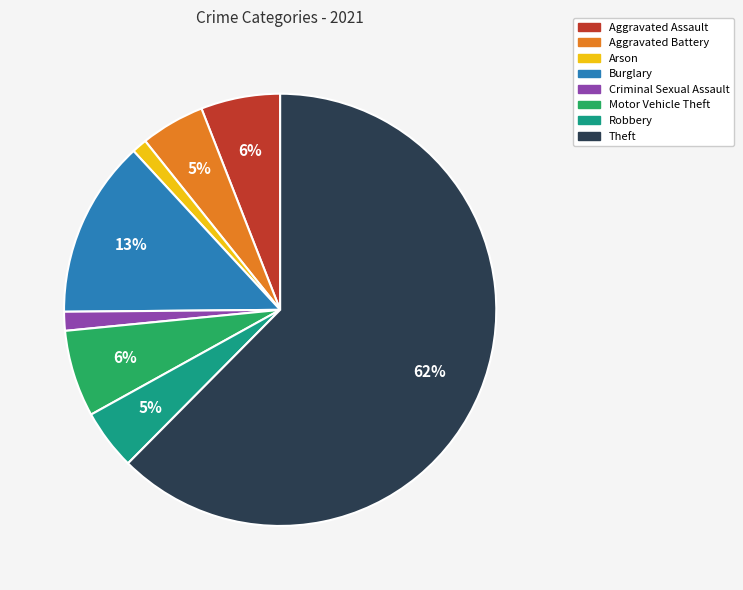

Which has a higher value, Motor Vehicle Theft or Theft?

Theft